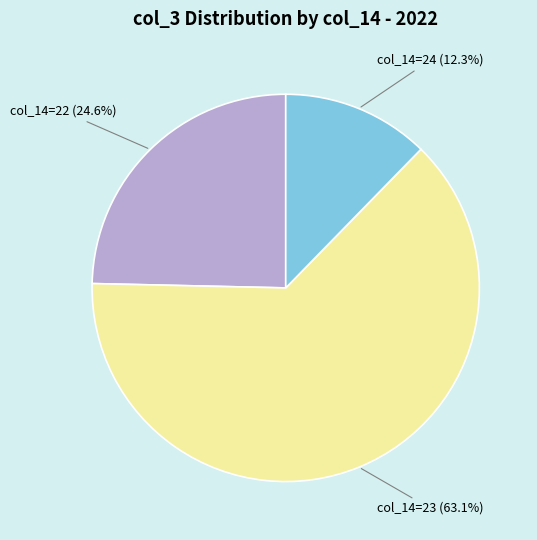

To the nearest percent, what is the difference between the largest and smallest slice percentages?

51%